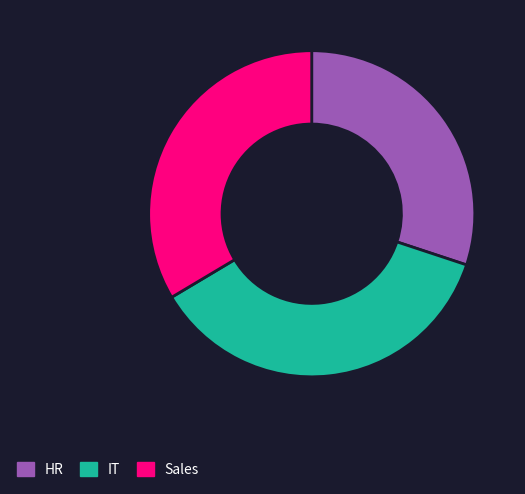

How many segments does this pie chart have?

3